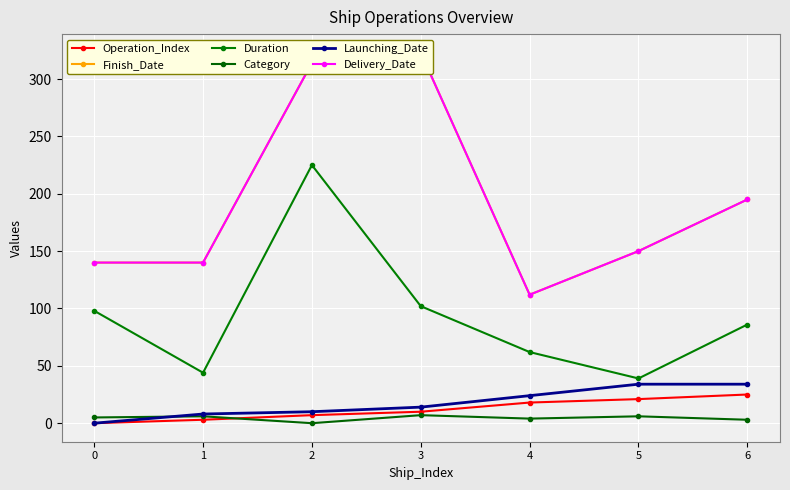

True or false: Finish_Date and Operation_Index cross at least once.

False